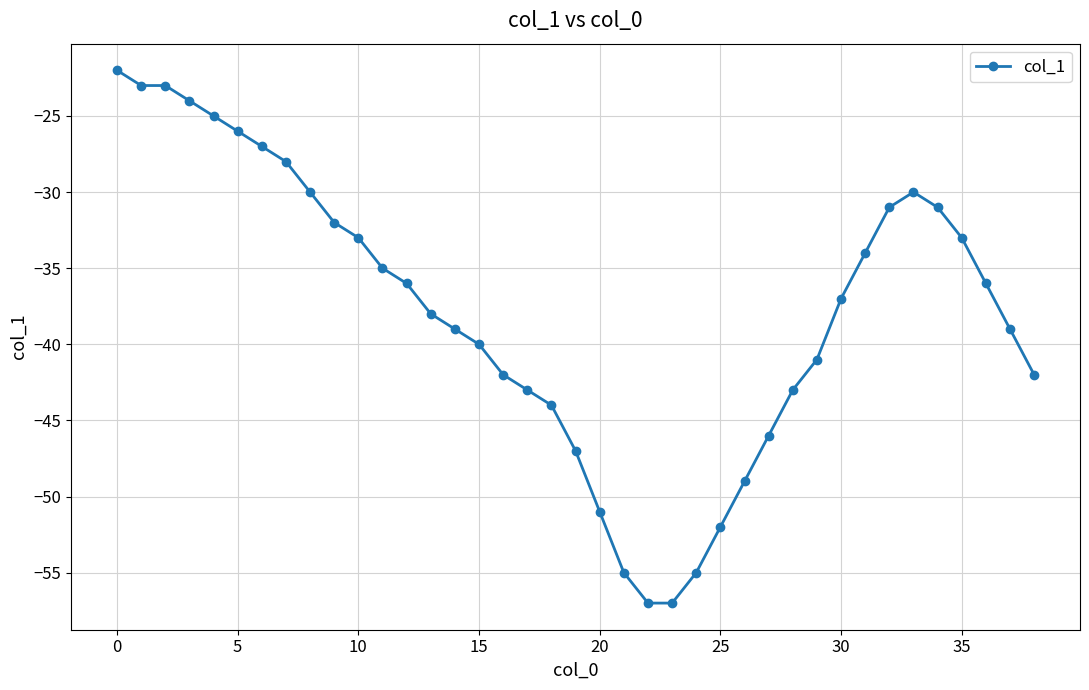

True or false: the data has more than 2 interior local peaks.

False